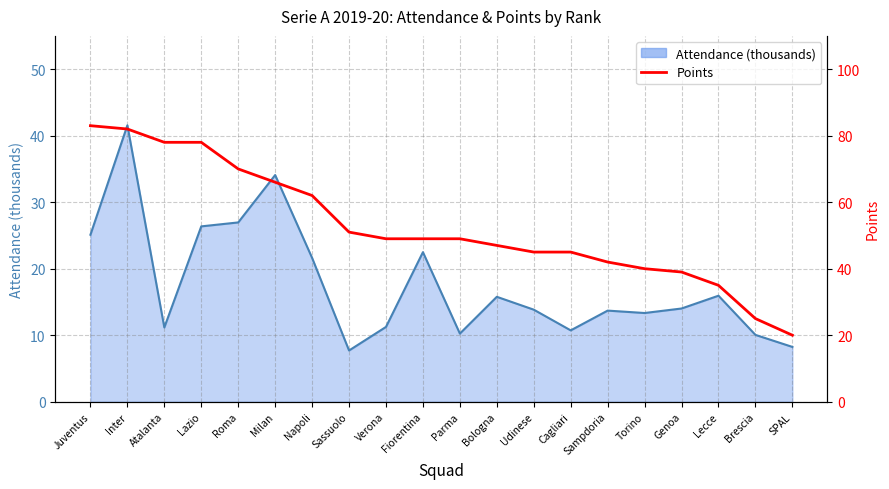

Where does the Pts series first go above 49?

Juventus